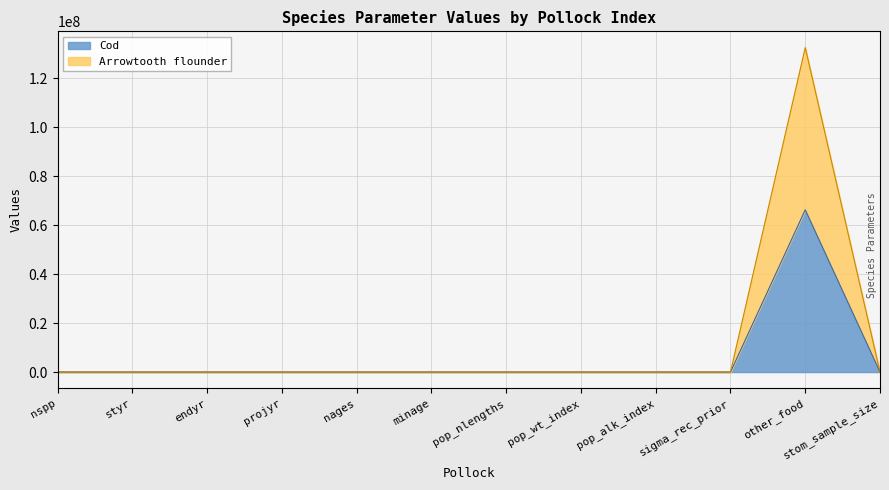

What is the sum of the Arrowtooth flounder values at endyr and pop_alk_index?

5.0